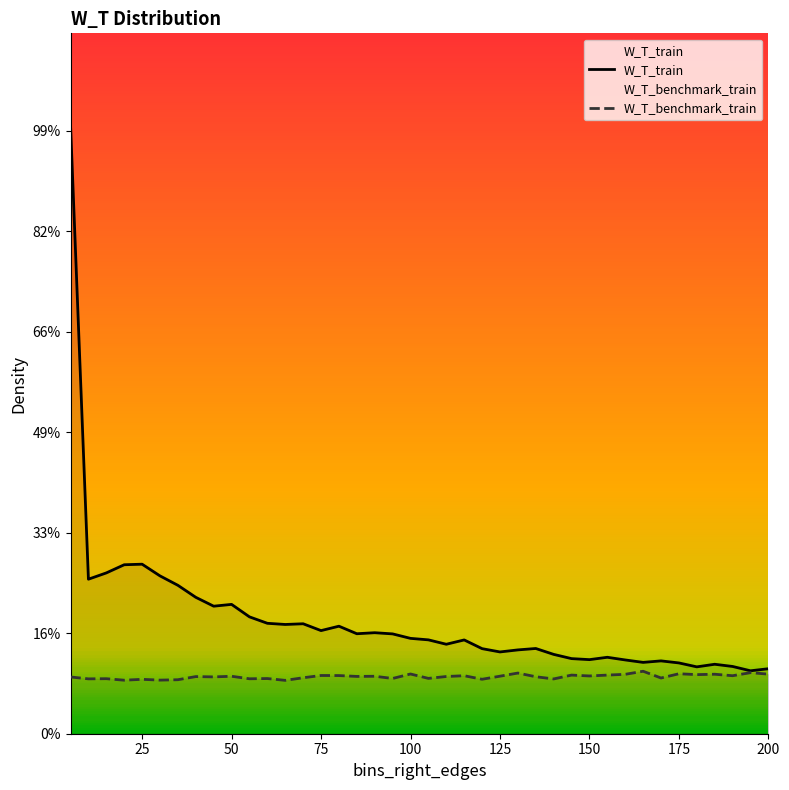

The W_T_train series shows 0.0 at 30. True or false?

False